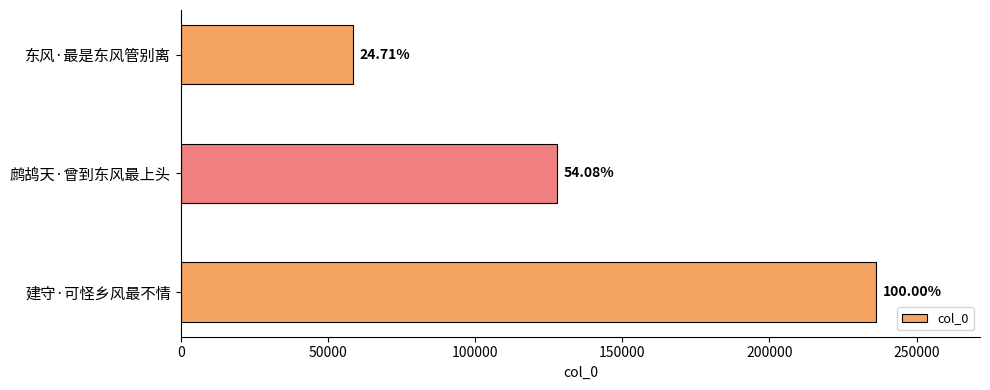

How many bars are there in total?

3